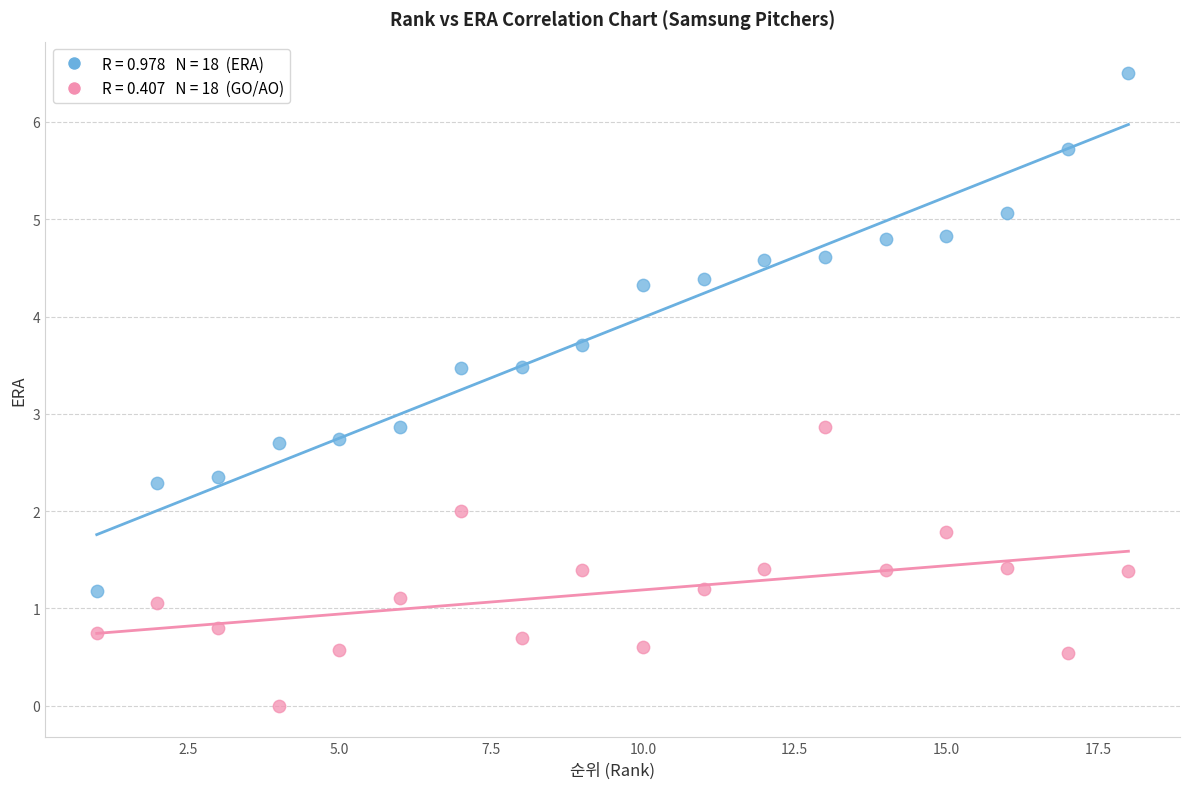

Across all data points, what is the range of X values (max minus min)?

17.0